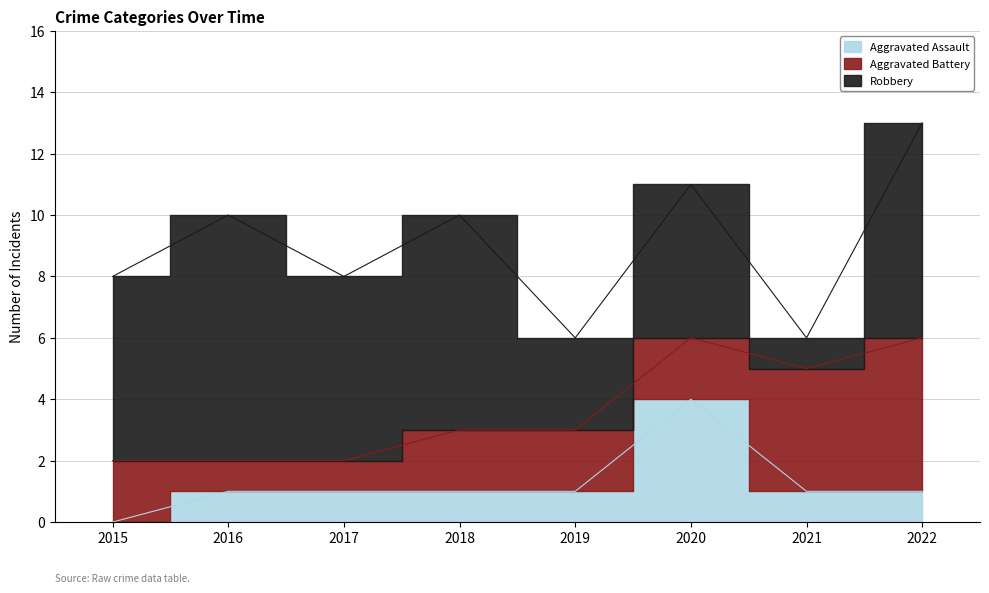

What is the average value of the Aggravated Battery series?

2